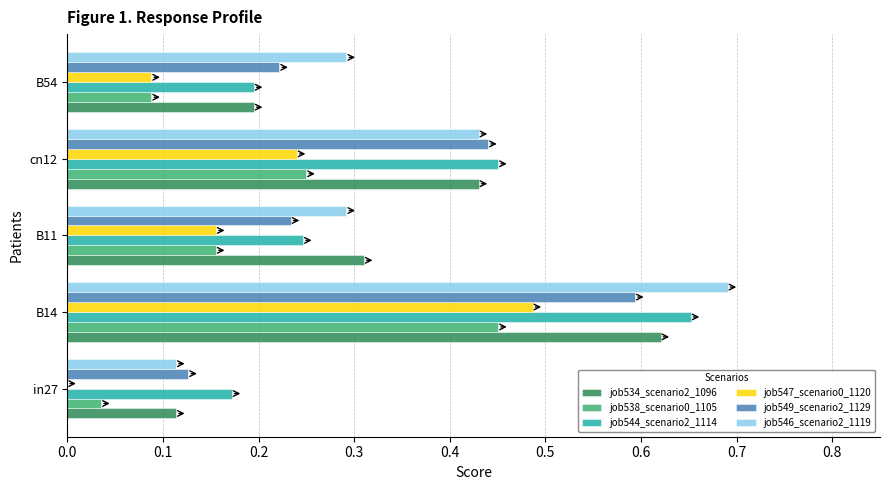

At which category does the chart reach its peak across all series?

B14